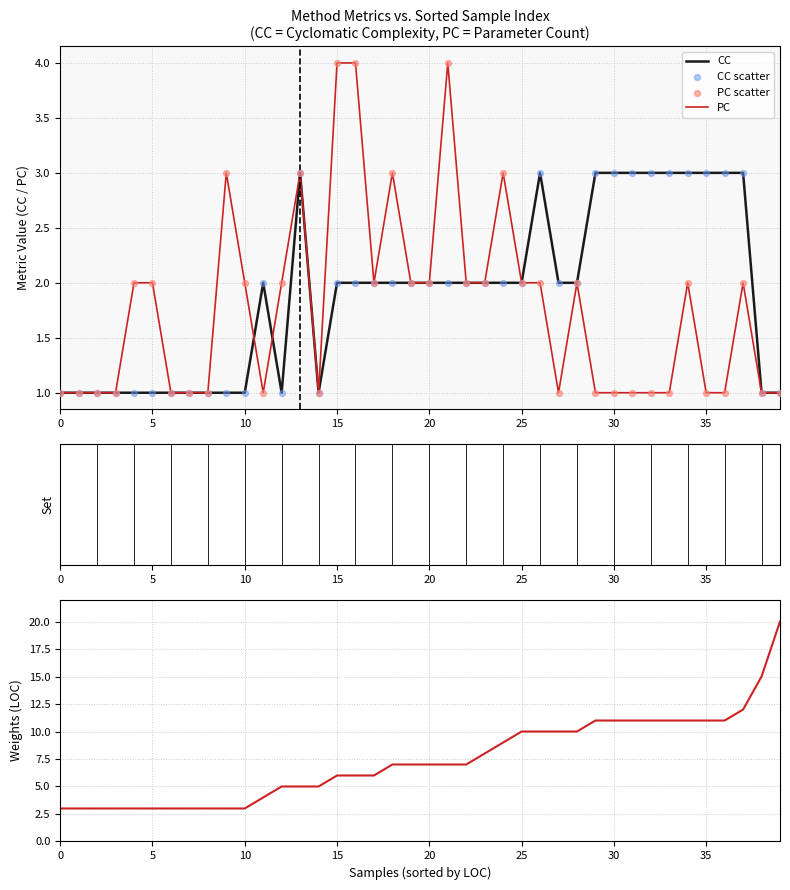

Which series has the largest total across all categories?

LOC (weight)